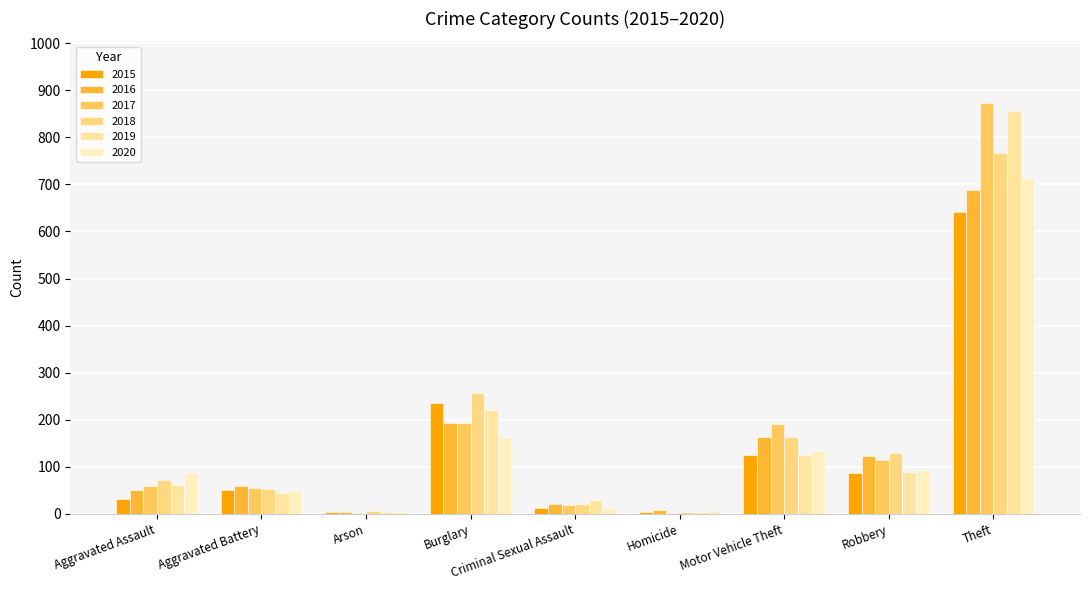

How many data points does each series have?

9